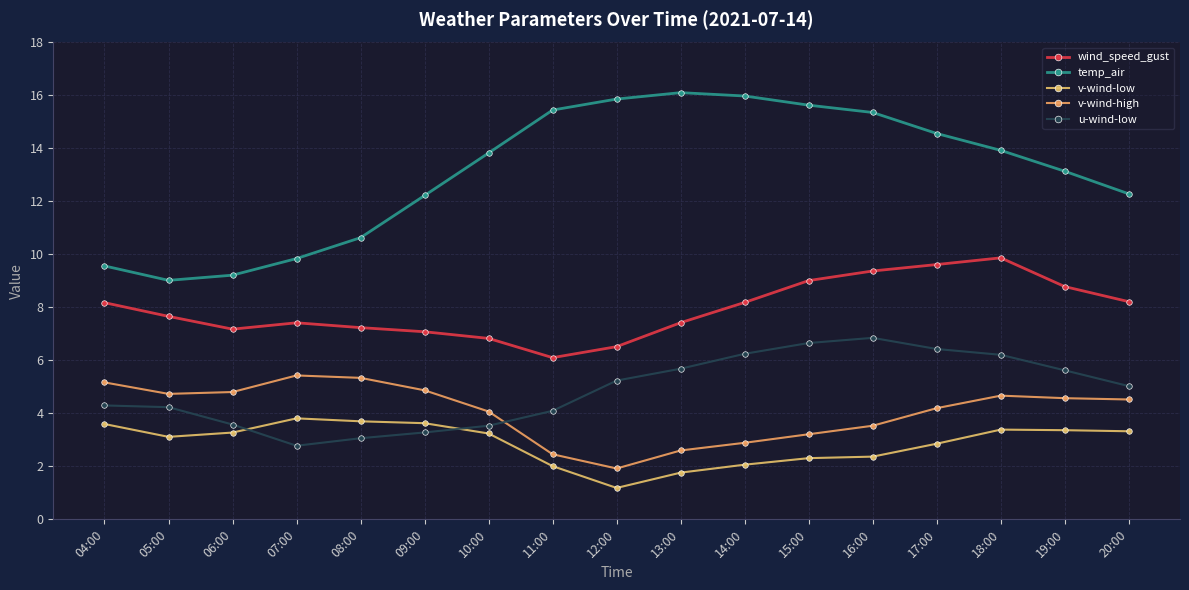

True or false: temp_air has more than 0 points higher than both neighbors.

True